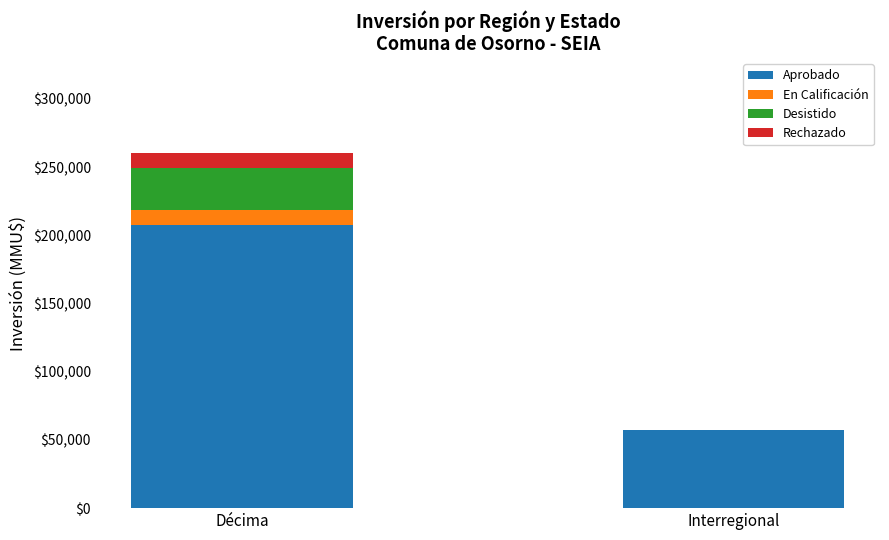

What is the total value across all series at Décima?

260566